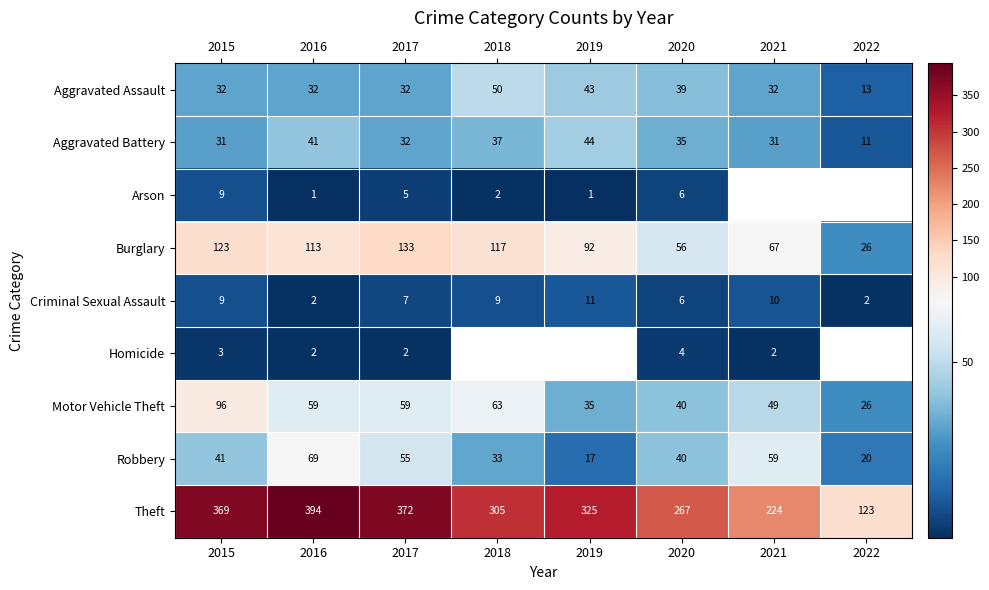

Where does the Theft series first go above 325?

2015